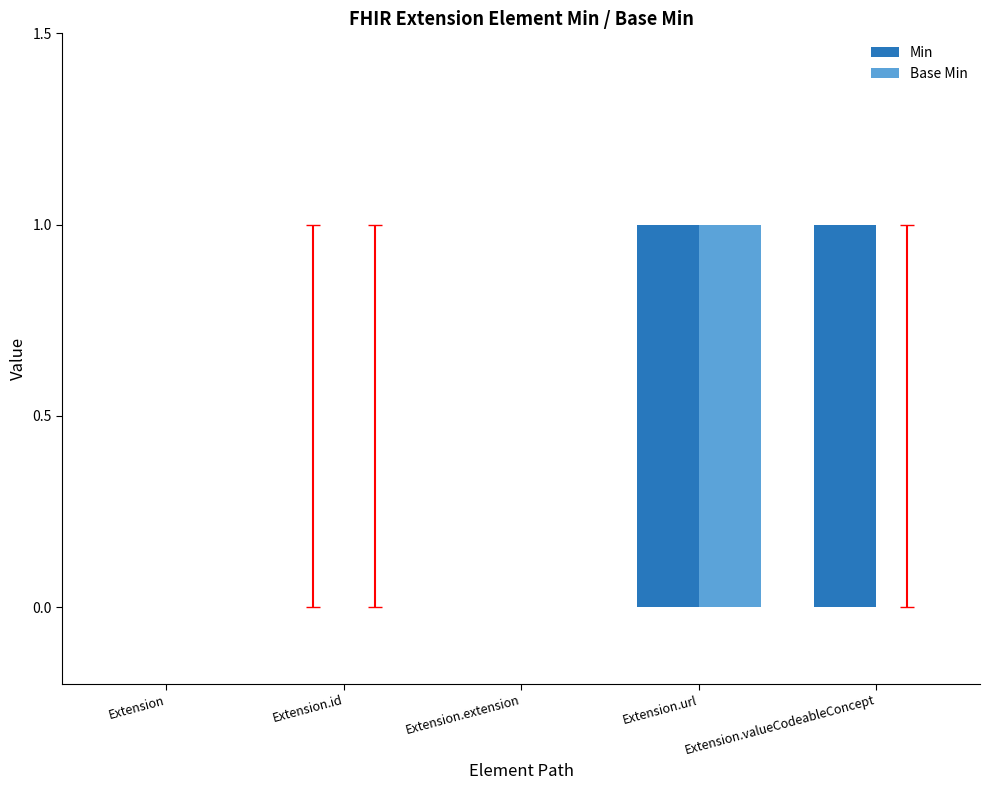

Which category has the highest value in the Base Min series?

Extension.url